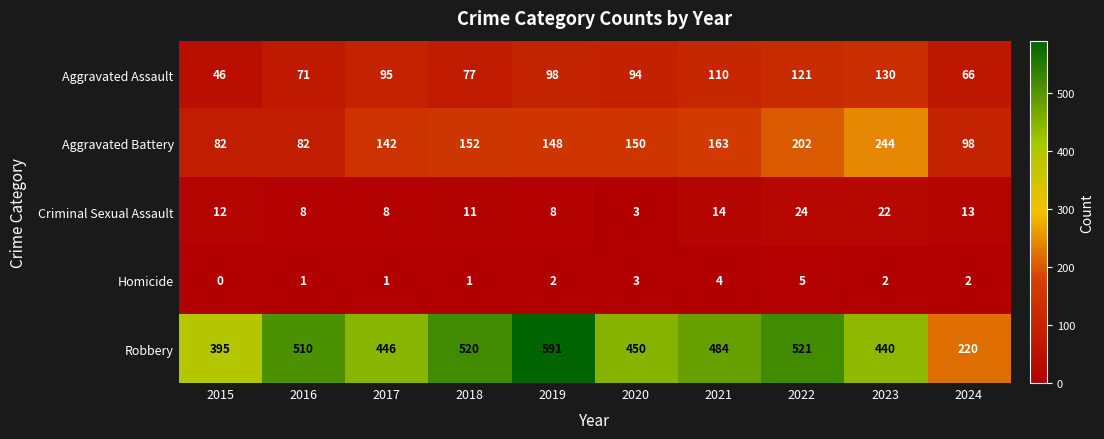

At how many categories does at least one series exceed 251?

9